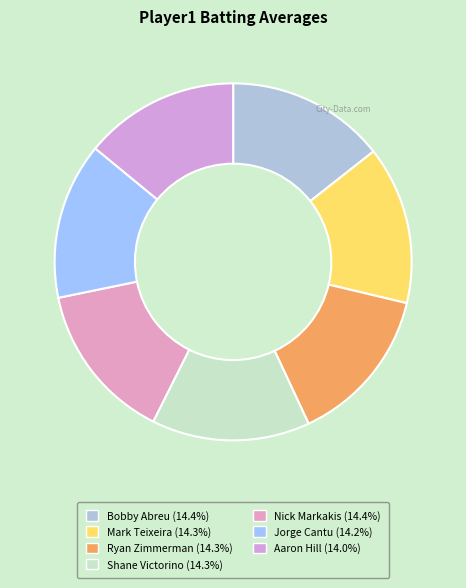

Is there any slice that represents more than half of the pie?

No